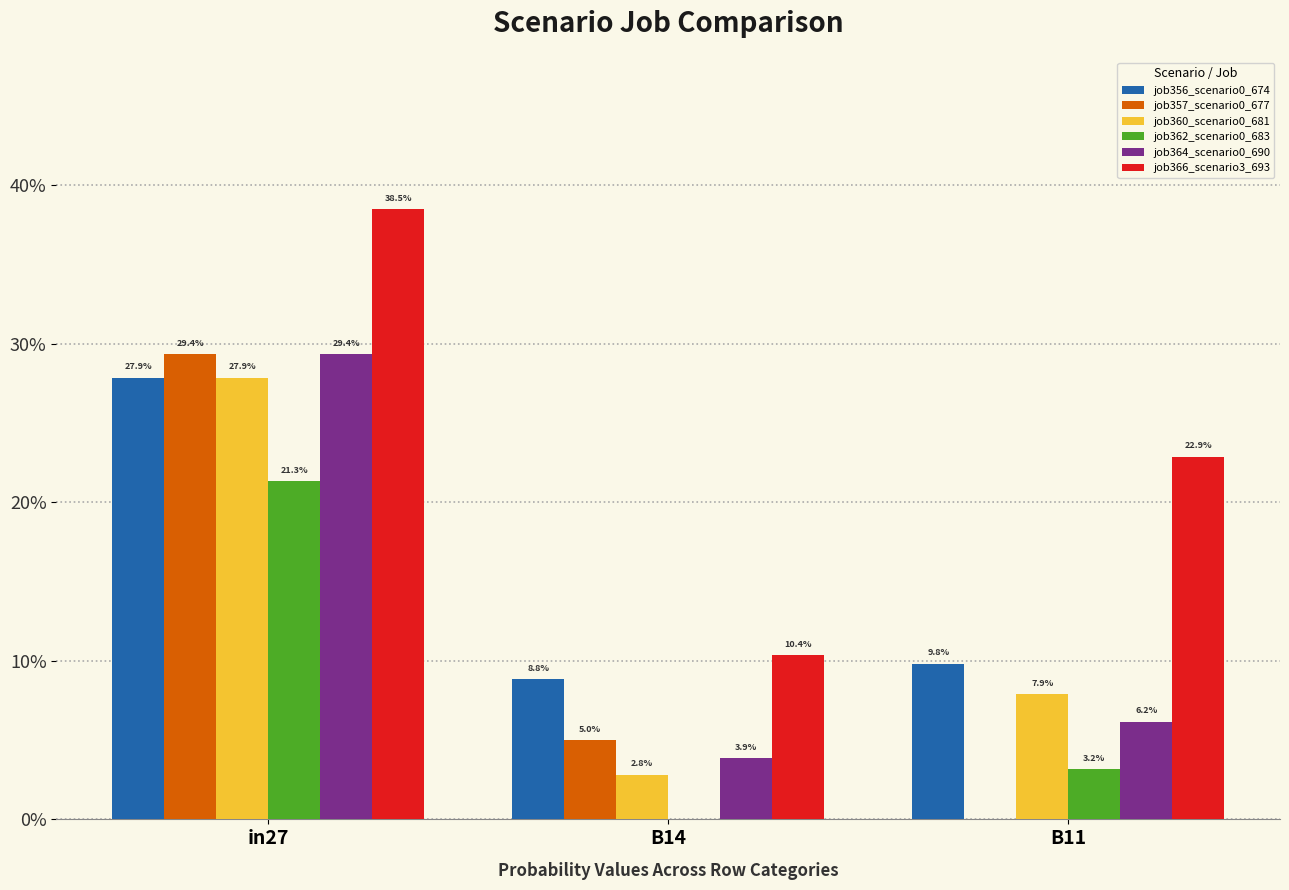

Is the value of job362_scenario0_683 at B11 greater than the value of job356_scenario0_674 at B11?

No